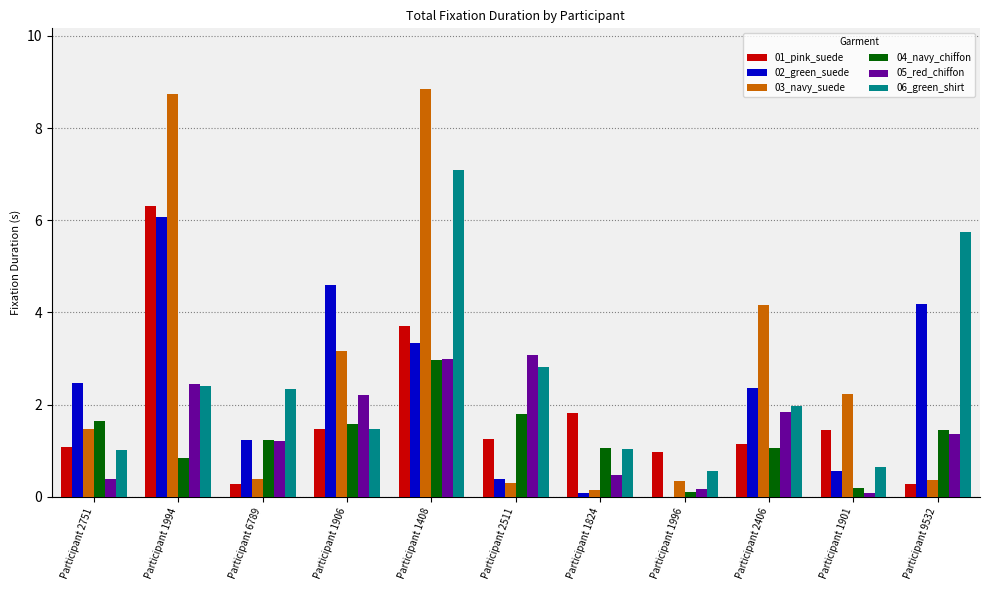

What is the sum of all 04_navy_chiffon values?

13.9